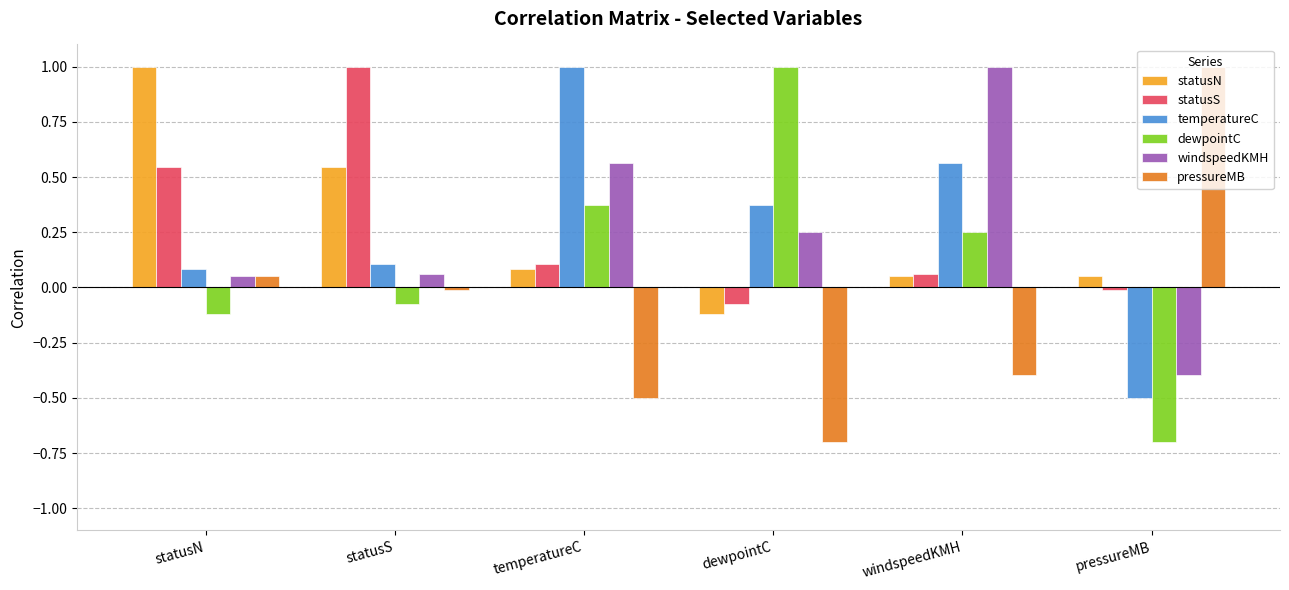

What is the difference between the highest and lowest values at windspeedKMH?

1.4